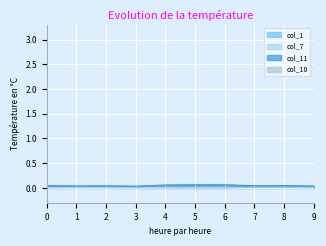

Reading left to right, transcribe all the data shown in this chart.

col_1: 0=0.0	1=0.0	2=0.0	3=0.0	4=0.0	5=0.0	6=0.0	7=0.0	8=0.0	9=0.0
col_7: 0=0.0	1=0.0	2=0.0	3=0.0	4=0.0	5=0.0	6=0.0	7=0.0	8=0.0	9=0.0
col_11: 0=0.0	1=0.0	2=0.0	3=0.0	4=0.1	5=0.1	6=0.1	7=0.0	8=0.0	9=0.0
col_10: 0=-0.0	1=0.0	2=0.0	3=0.0	4=-0.0	5=-0.0	6=-0.0	7=0.0	8=0.0	9=0.0